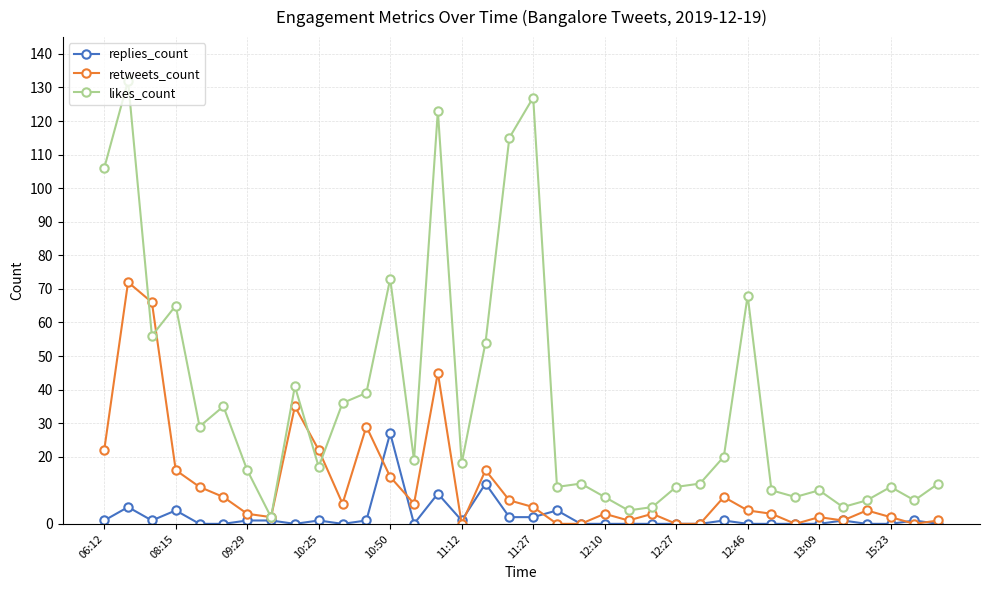

True or false: retweets_count and replies_count cross at least once.

True